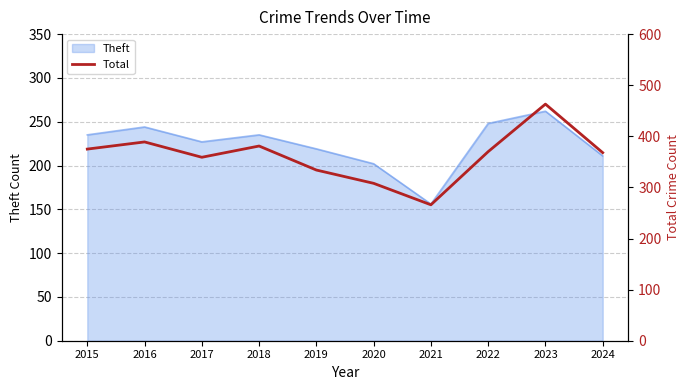

The Theft series shows 248 at 2022. True or false?

True